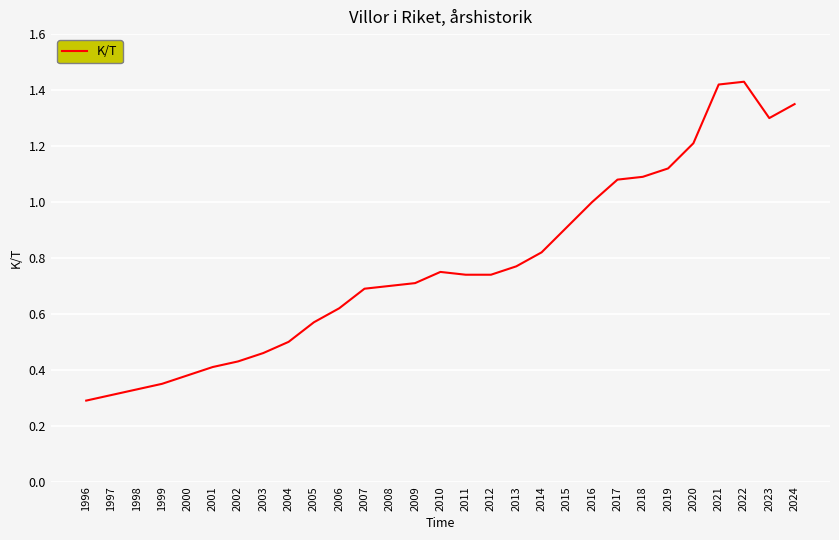

Between 2024 and 2023, which is larger?

2024